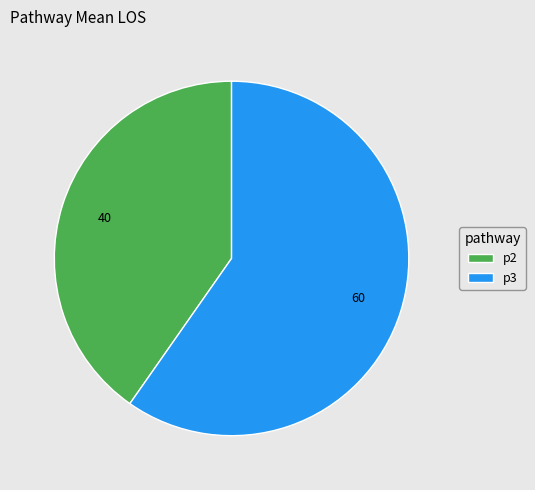

Is p3 the majority of the pie?

Yes